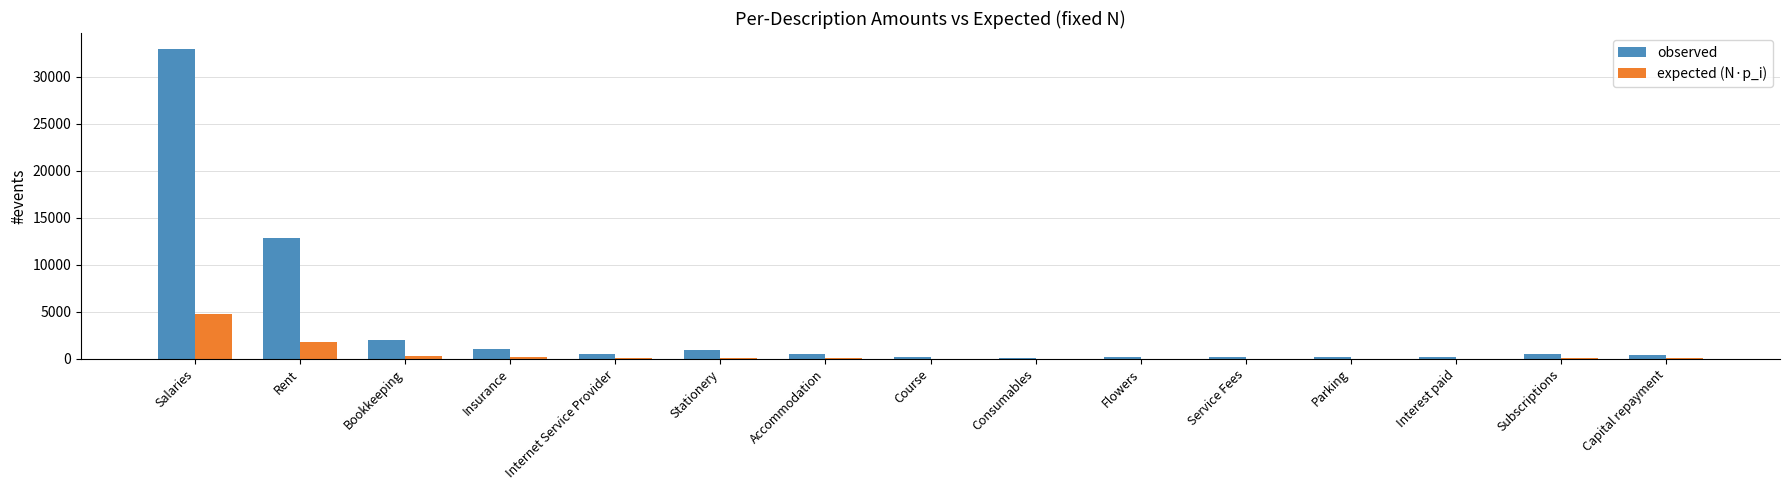

What is the spread (max minus min) of values at Internet Service Provider?

460.3